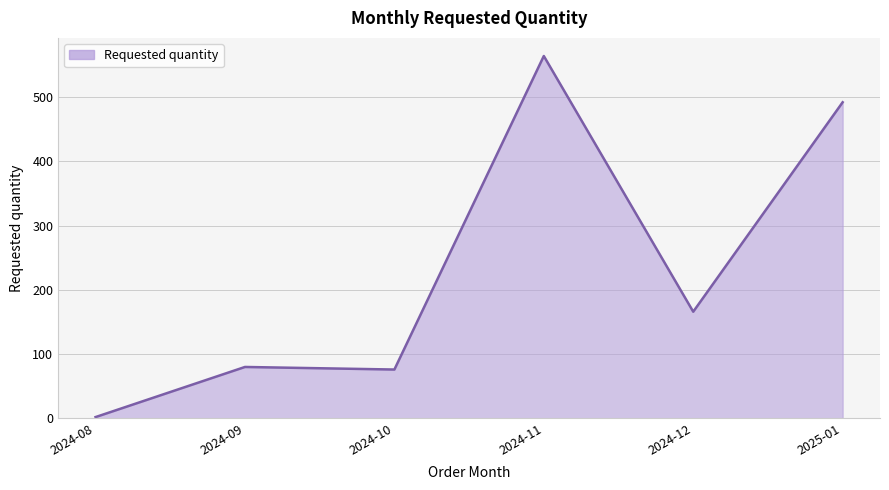

How many categories are shown in the chart?

6